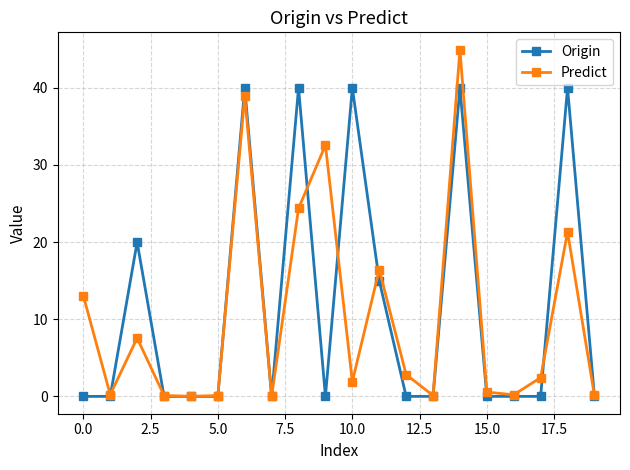

What is the average value of the Origin series?

11.8